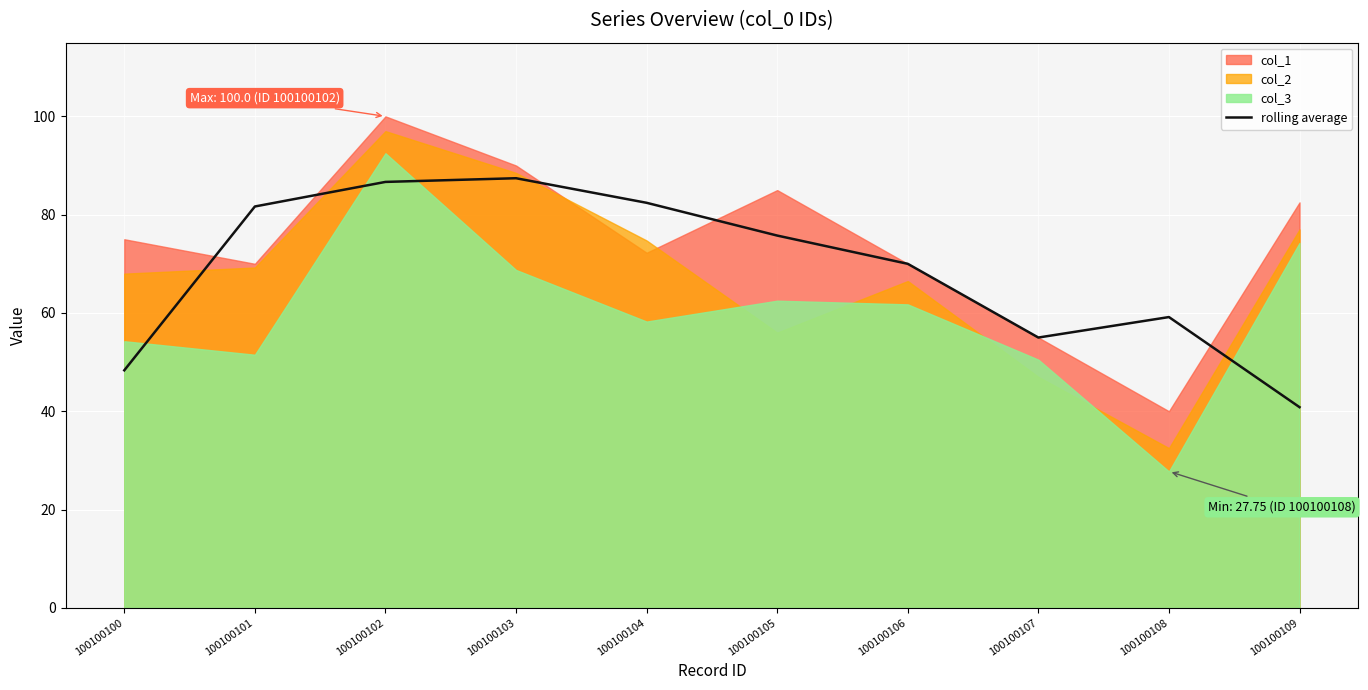

Where is the first local maximum?

100100103